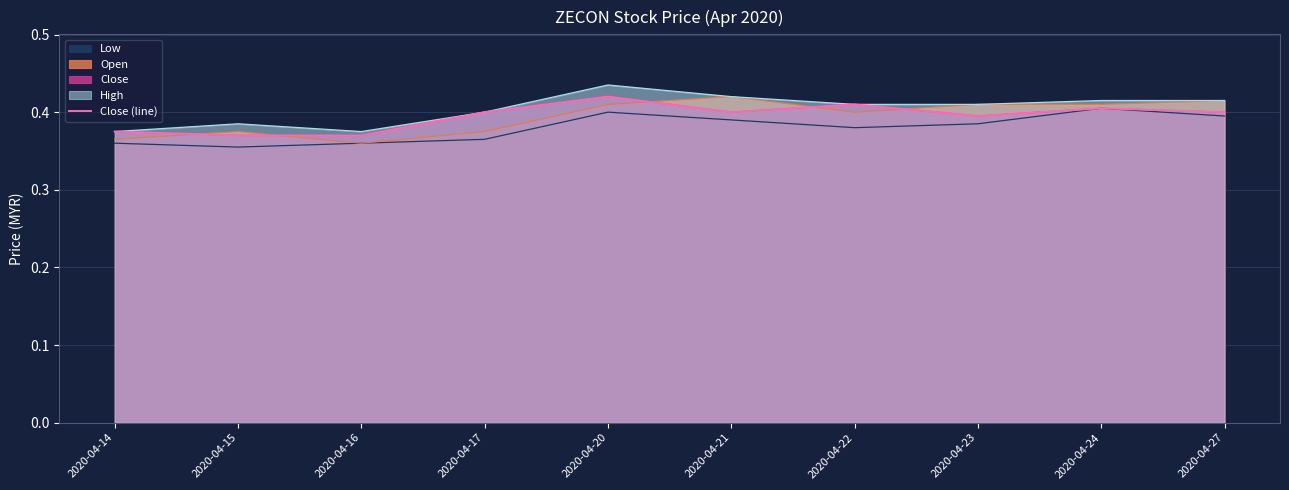

At which category does the chart reach its minimum across all series?

2020-04-15